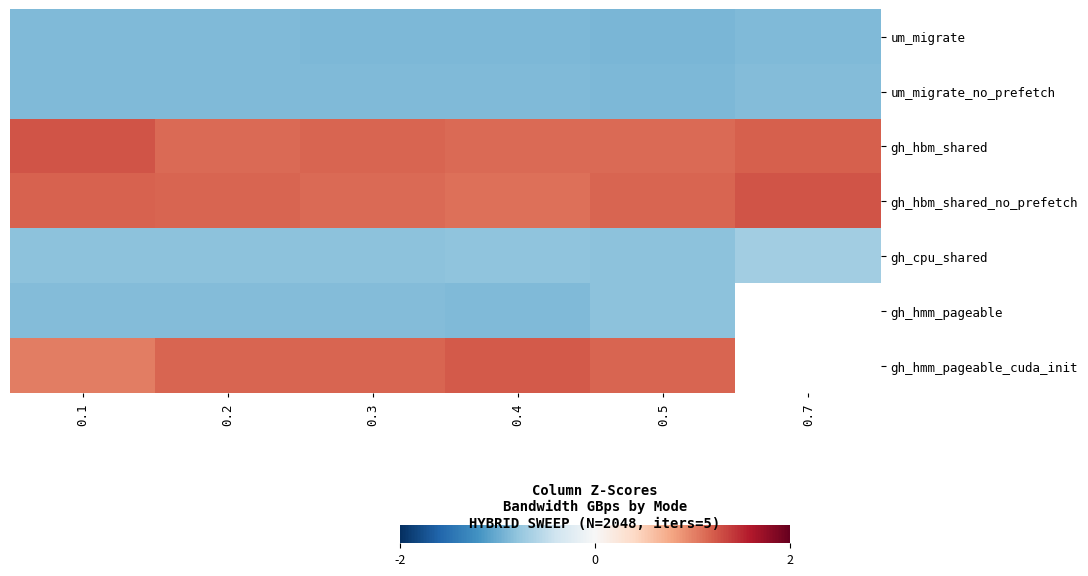

The um_migrate_no_prefetch series shows -0.9 at 0.7. True or false?

True